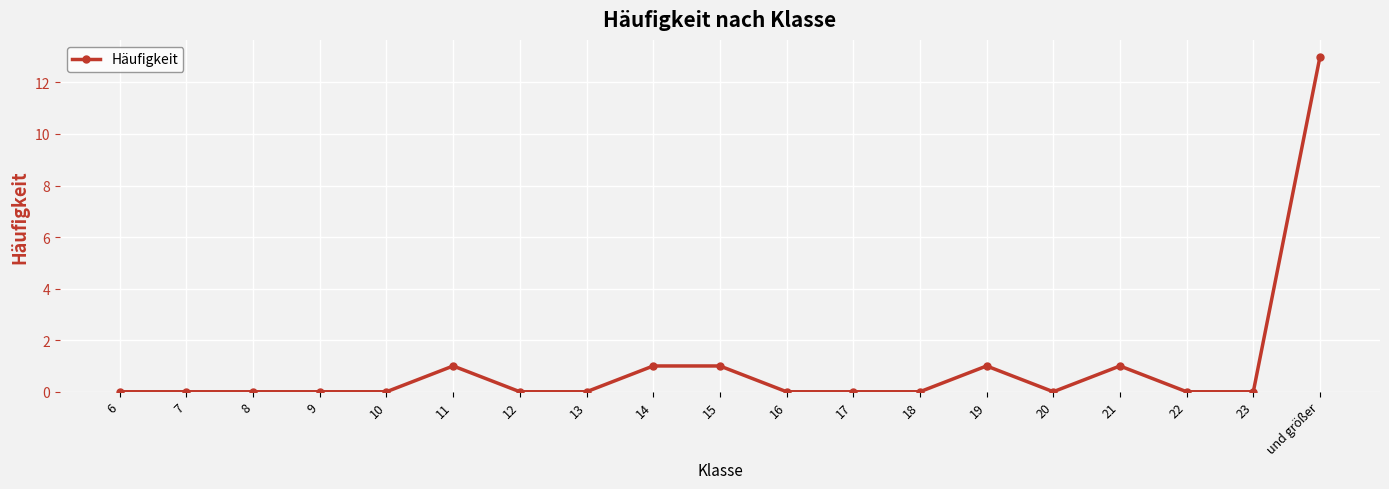

What is the label of the 15th point from the left?

20